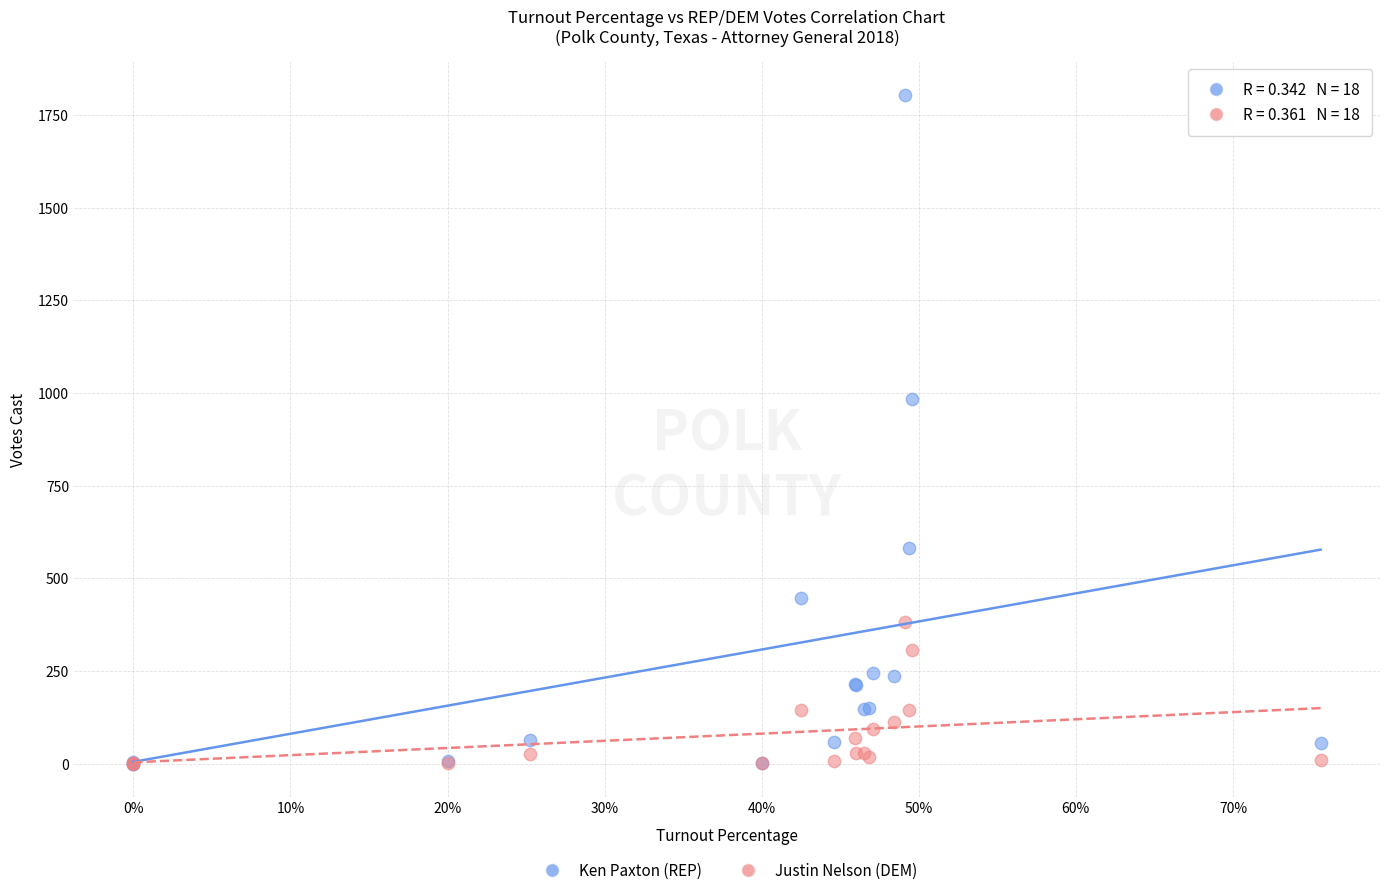

Across all series, what Y value is closest to 902?

984